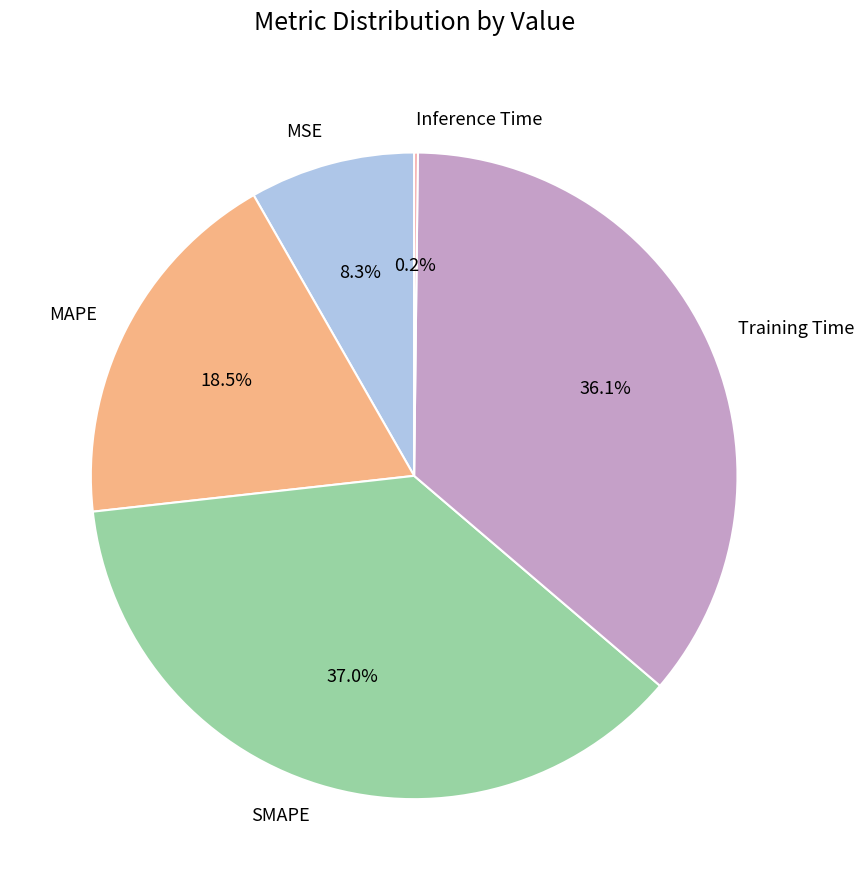

True or false: Training Time accounts for 23% of the total.

False